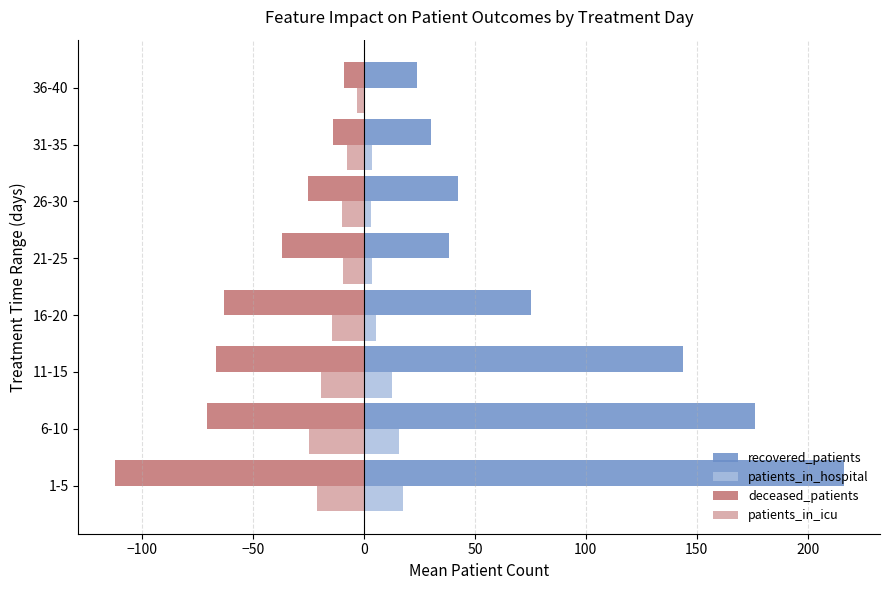

Which series has the largest total across all categories?

recovered_patients